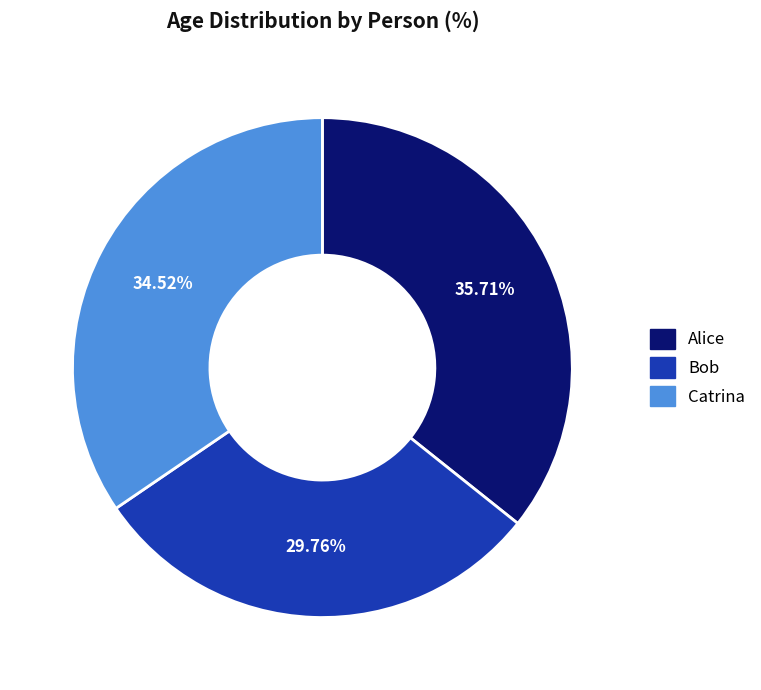

Which category has the smallest portion of the pie?

Bob